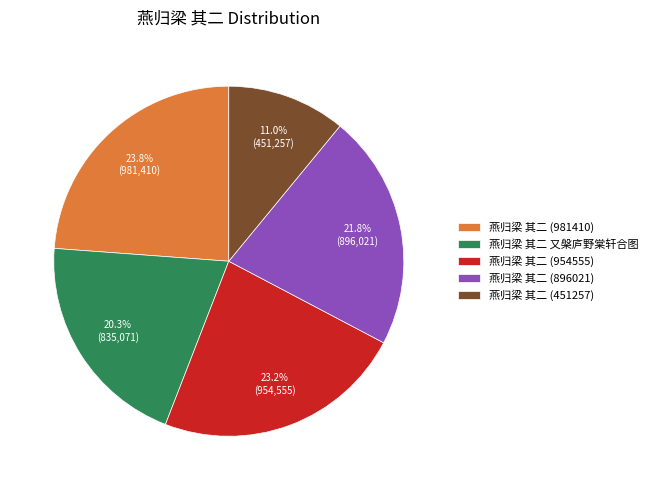

What is the largest slice in the pie chart?

燕归梁 其二 (981410)